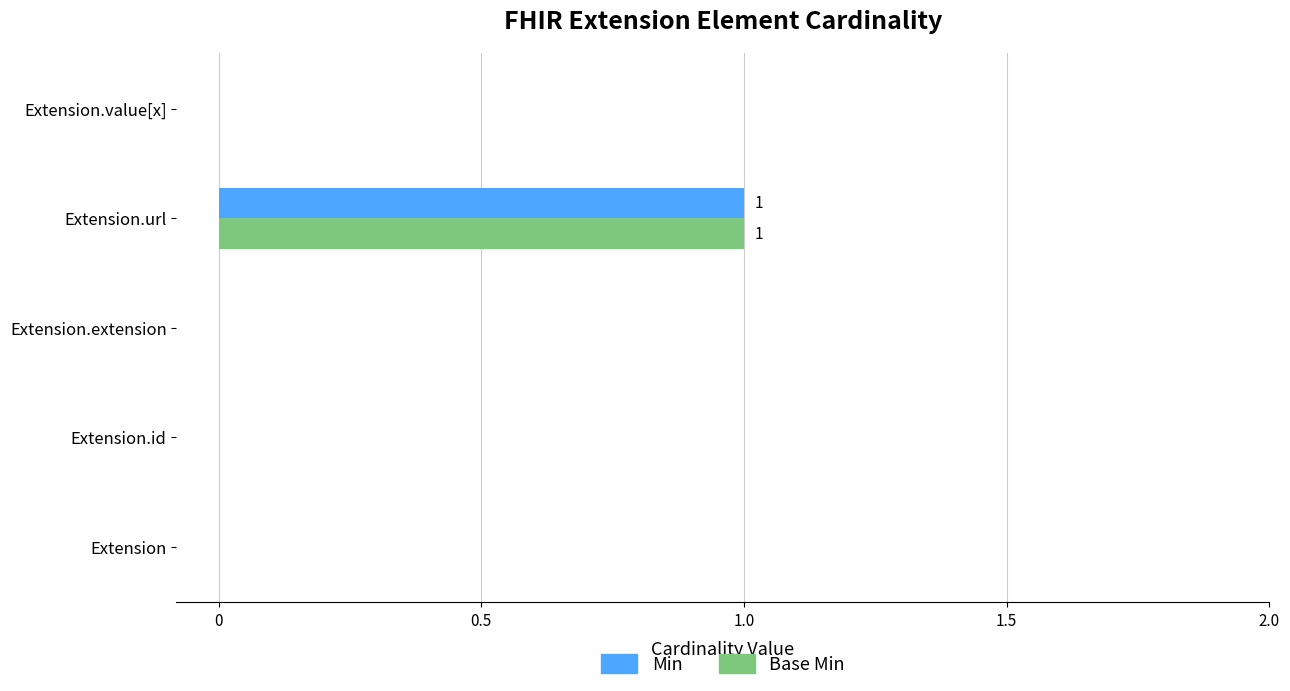

Is the value of Min at Extension.id greater than the value of Base Min at Extension.url?

No